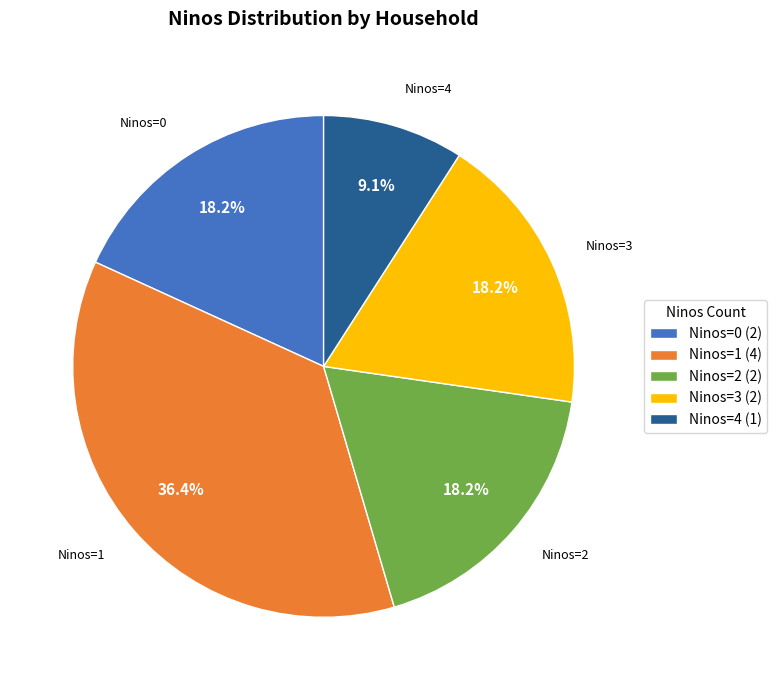

What portion of the pie excludes Ninos=1?

63.6%